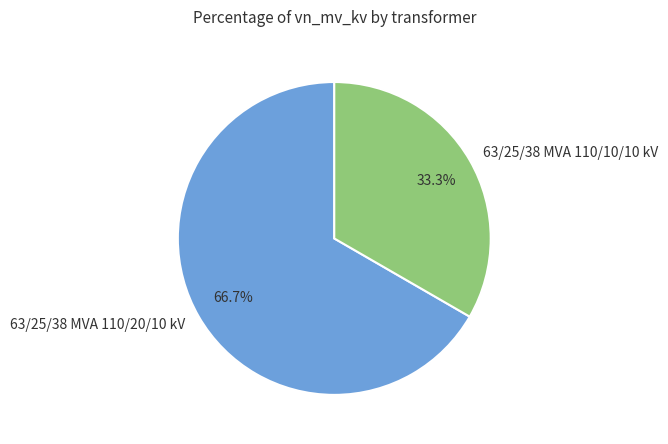

Combined, do 63/25/38 MVA 110/10/10 kV and 63/25/38 MVA 110/20/10 kV account for over 50%?

Yes